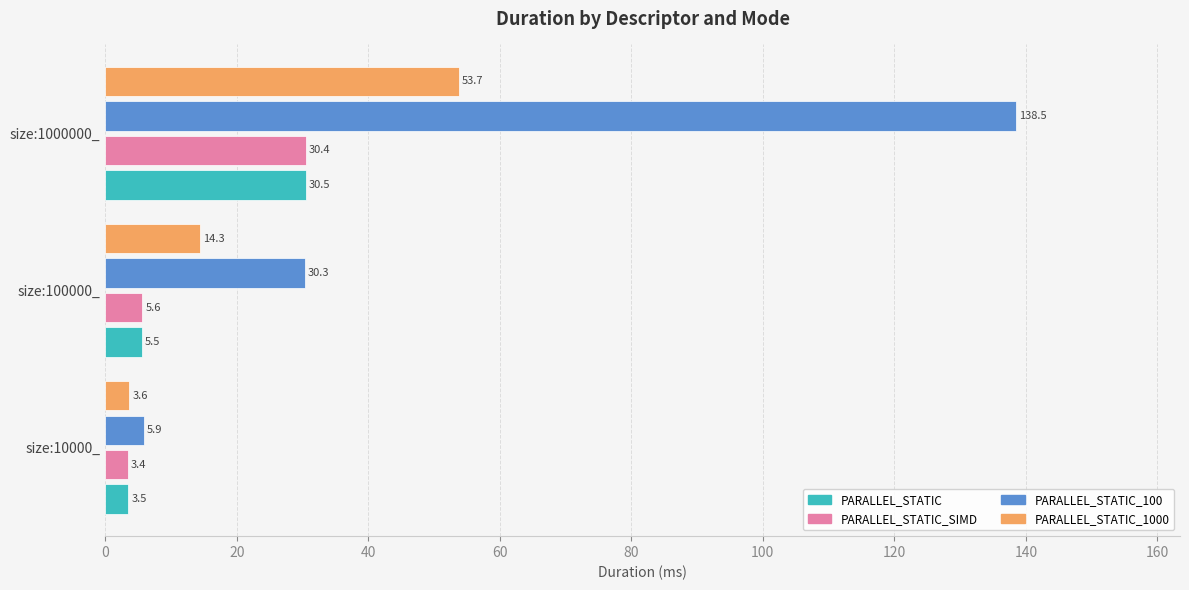

Where is PARALLEL_STATIC_SIMD nearest to the value 16?

size:100000_